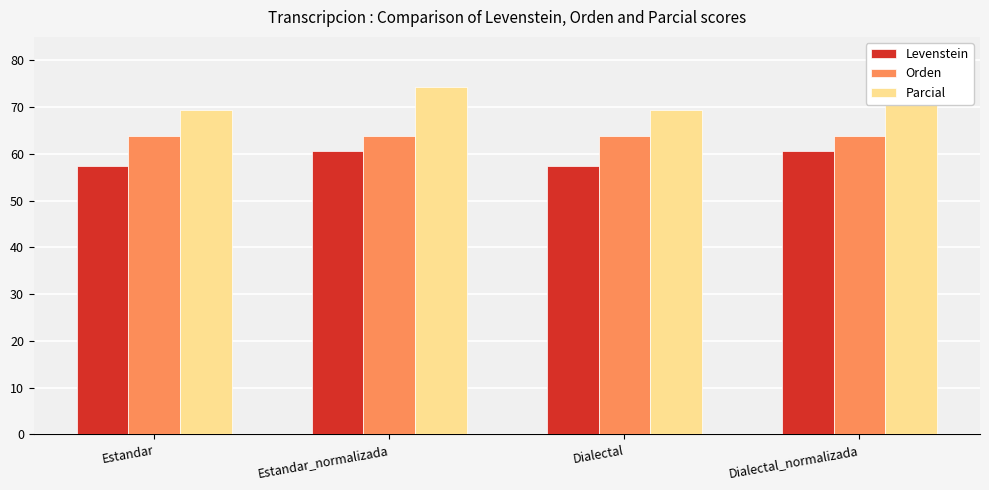

What is the spread (max minus min) of values at Dialectal_normalizada?

13.8